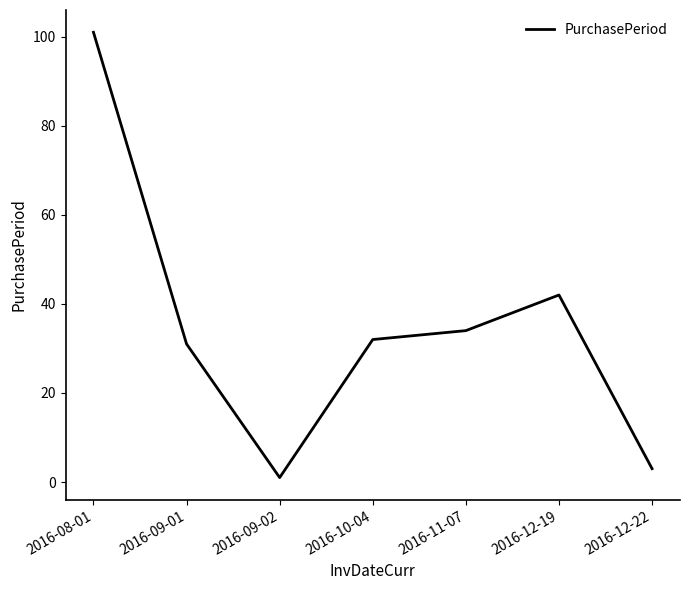

Count the number of categories in the chart.

7